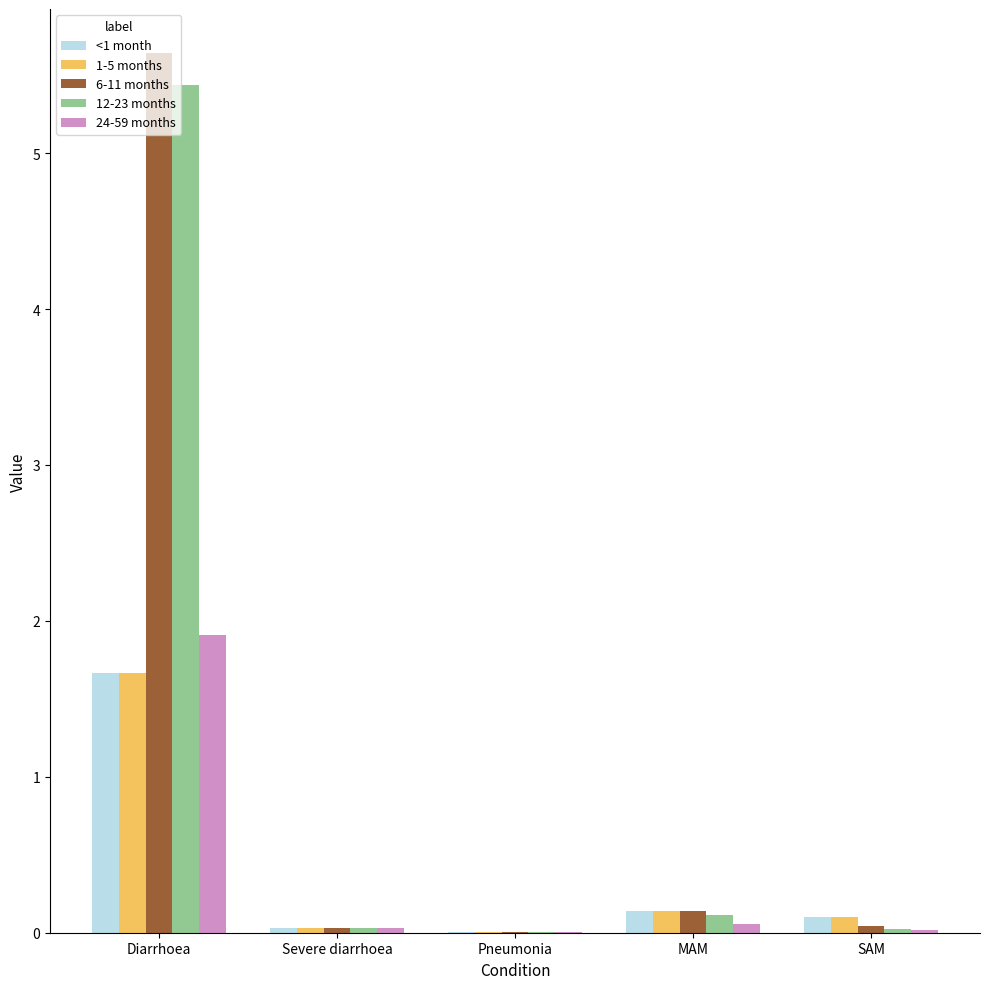

At which label does 6-11 months reach its peak?

Diarrhoea